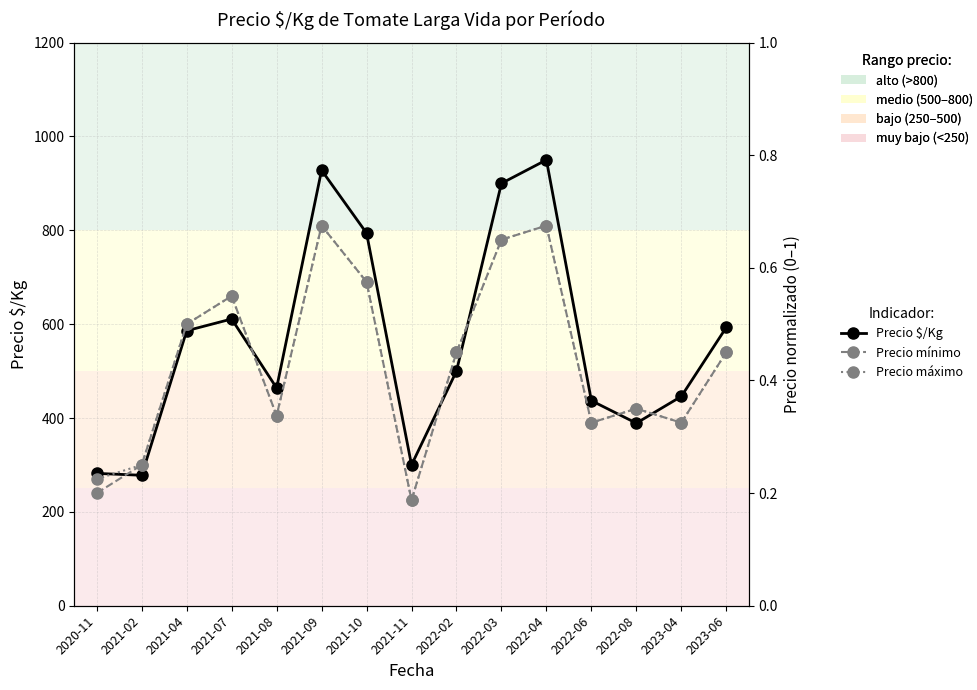

Reading right to left, extract all data points from this chart.

Precio $/Kg: 2023-06=0.5	2023-04=0.4	2022-08=0.3	2022-06=0.4	2022-04=0.8	2022-03=0.8	2022-02=0.4	2021-11=0.2	2021-10=0.7	2021-09=0.8	2021-08=0.4	2021-07=0.5	2021-04=0.5	2021-02=0.2	2020-11=0.2
Precio mínimo: 2023-06=0.5	2023-04=0.3	2022-08=0.3	2022-06=0.3	2022-04=0.7	2022-03=0.7	2022-02=0.5	2021-11=0.2	2021-10=0.6	2021-09=0.7	2021-08=0.3	2021-07=0.6	2021-04=0.5	2021-02=0.2	2020-11=0.2
Precio máximo: 2023-06=0.5	2023-04=0.3	2022-08=0.3	2022-06=0.3	2022-04=0.7	2022-03=0.7	2022-02=0.5	2021-11=0.2	2021-10=0.6	2021-09=0.7	2021-08=0.3	2021-07=0.6	2021-04=0.5	2021-02=0.2	2020-11=0.2